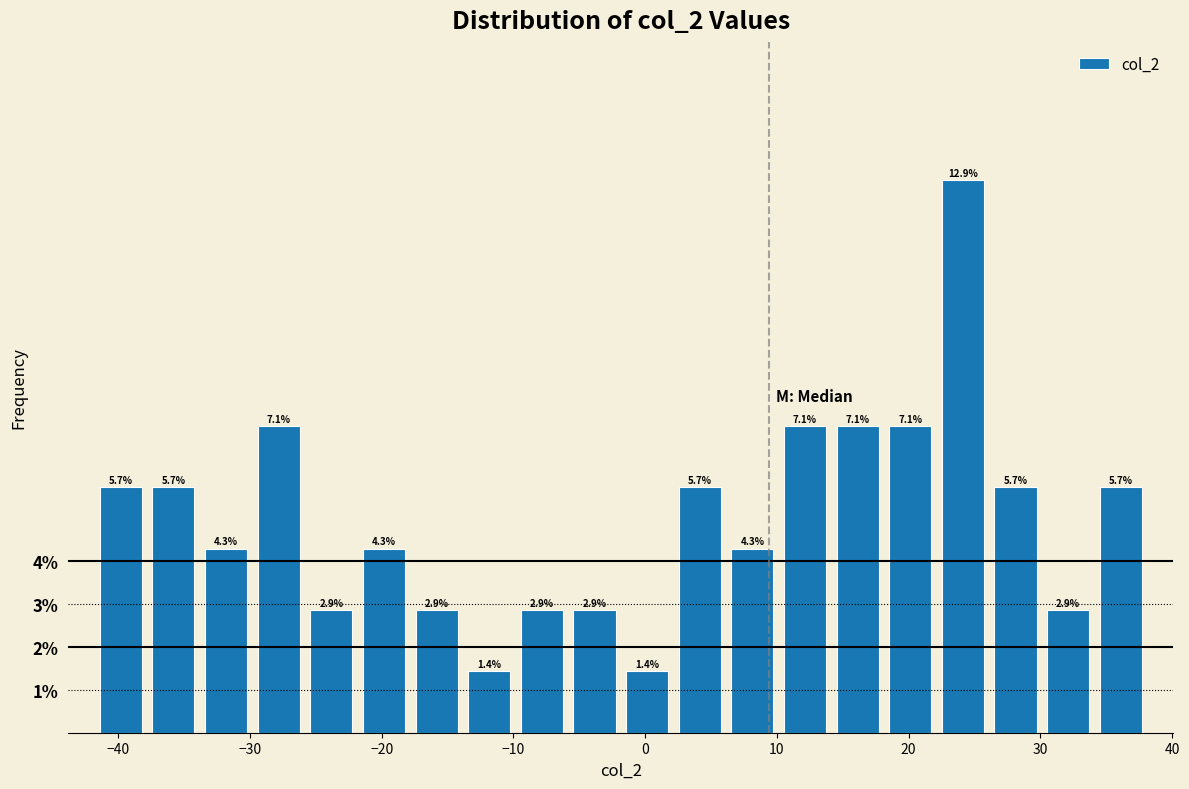

Around what value on the x-axis is the tallest bar? Give the approximate position of its centre, as read against the axis.

24